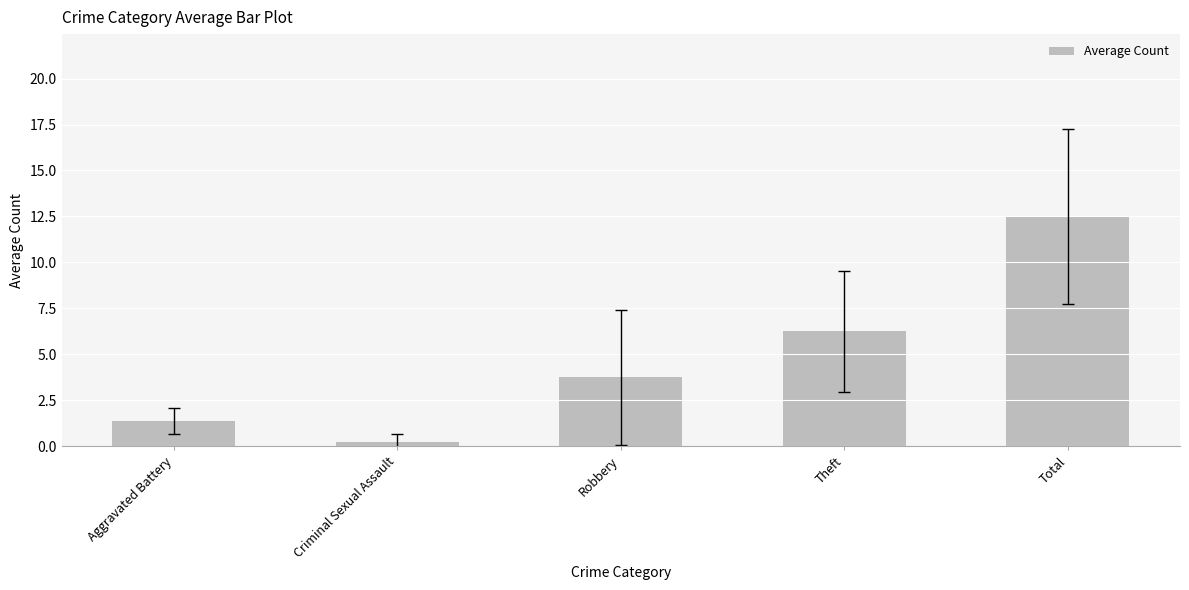

What is the maximum value shown in the chart?

12.5